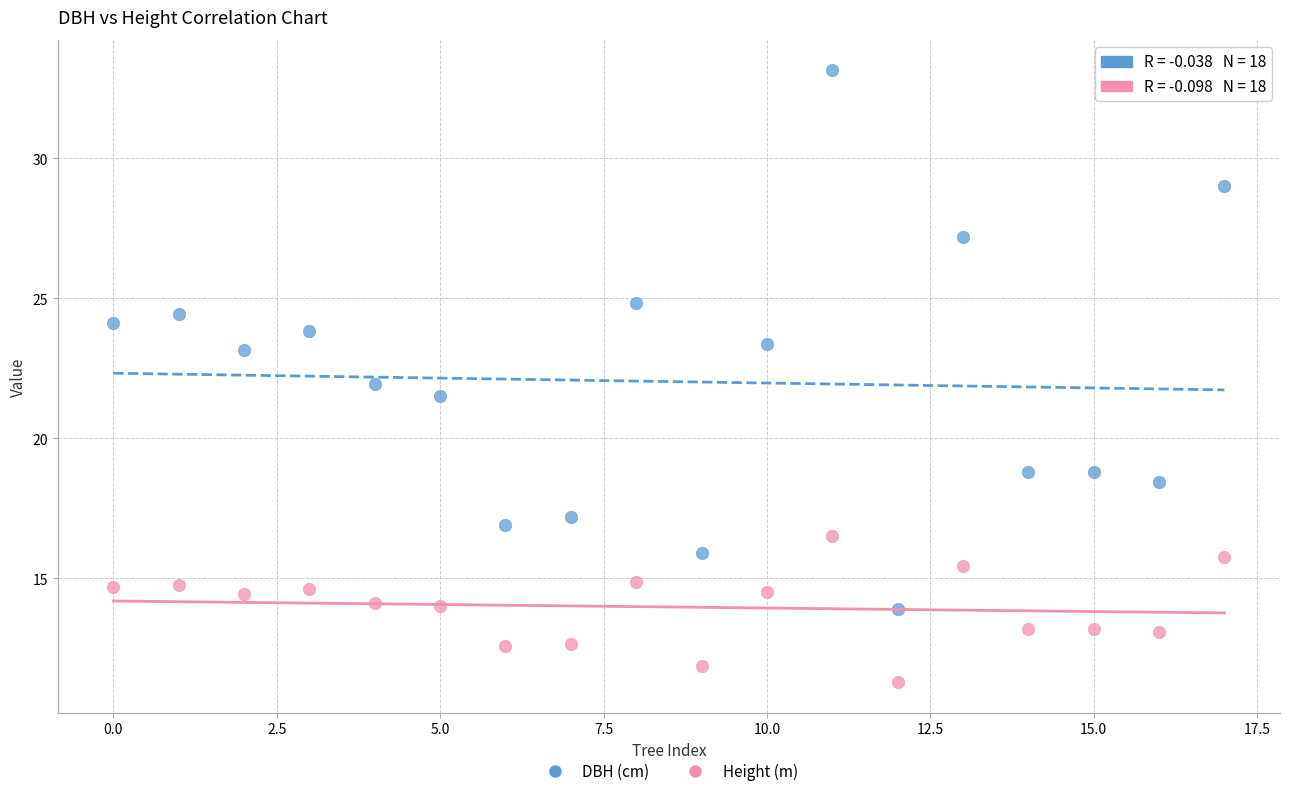

Which series reaches the minimum Y coordinate?

Height (m)